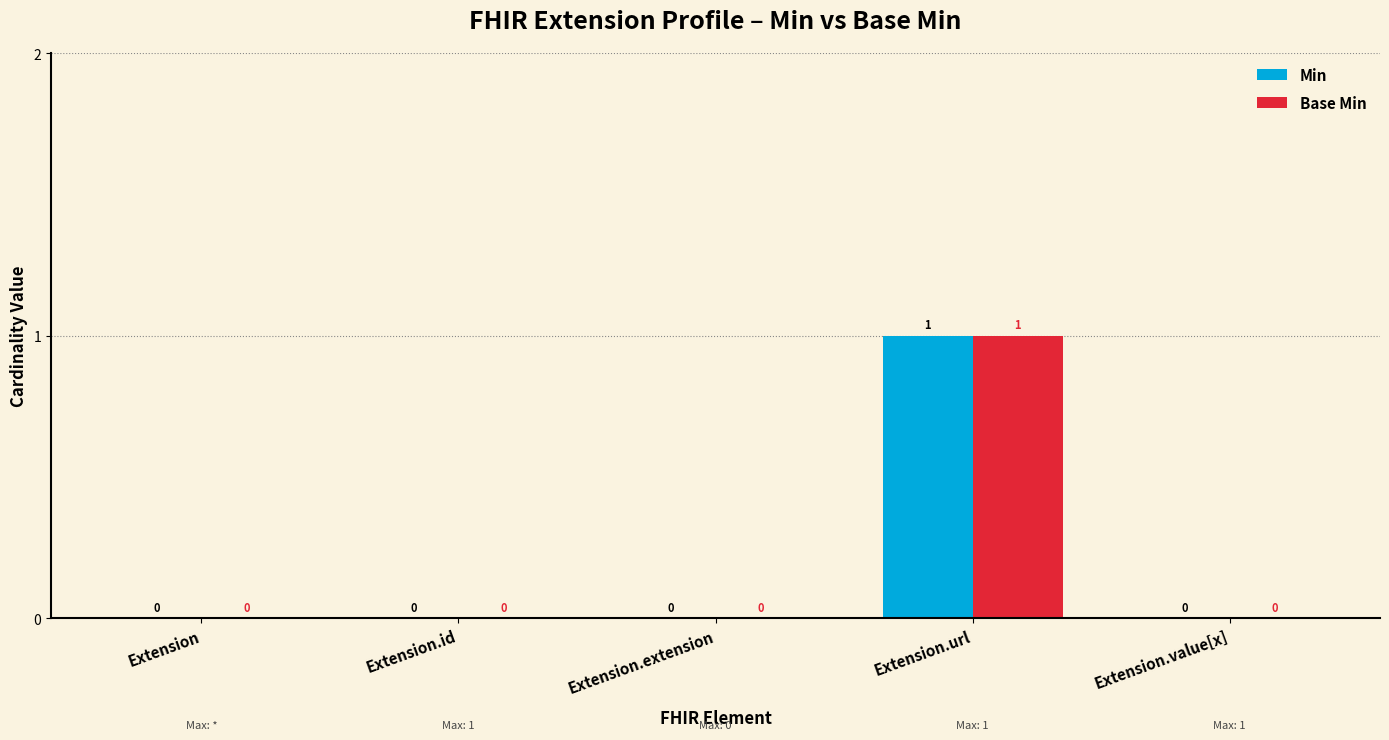

At which category is the sum across all series the highest?

Extension.url